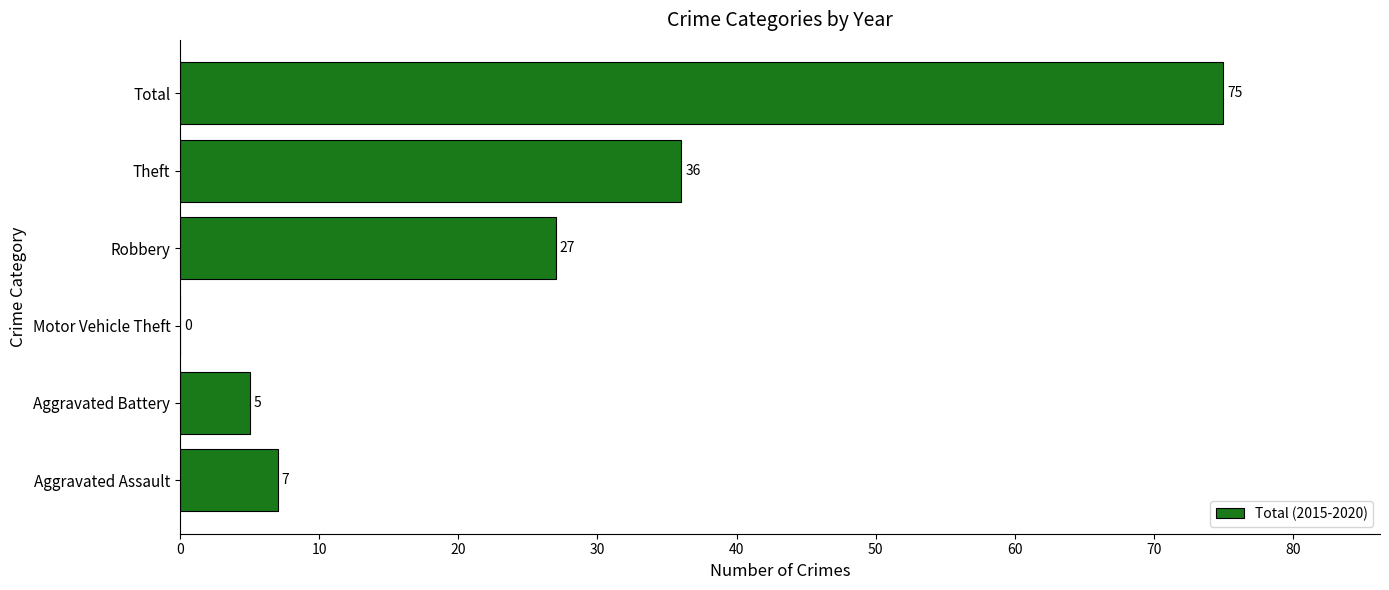

Reading bottom to top, list all the values displayed in this chart.

Aggravated Assault=7	Aggravated Battery=5	Motor Vehicle Theft=0	Robbery=27	Theft=36	Total=75